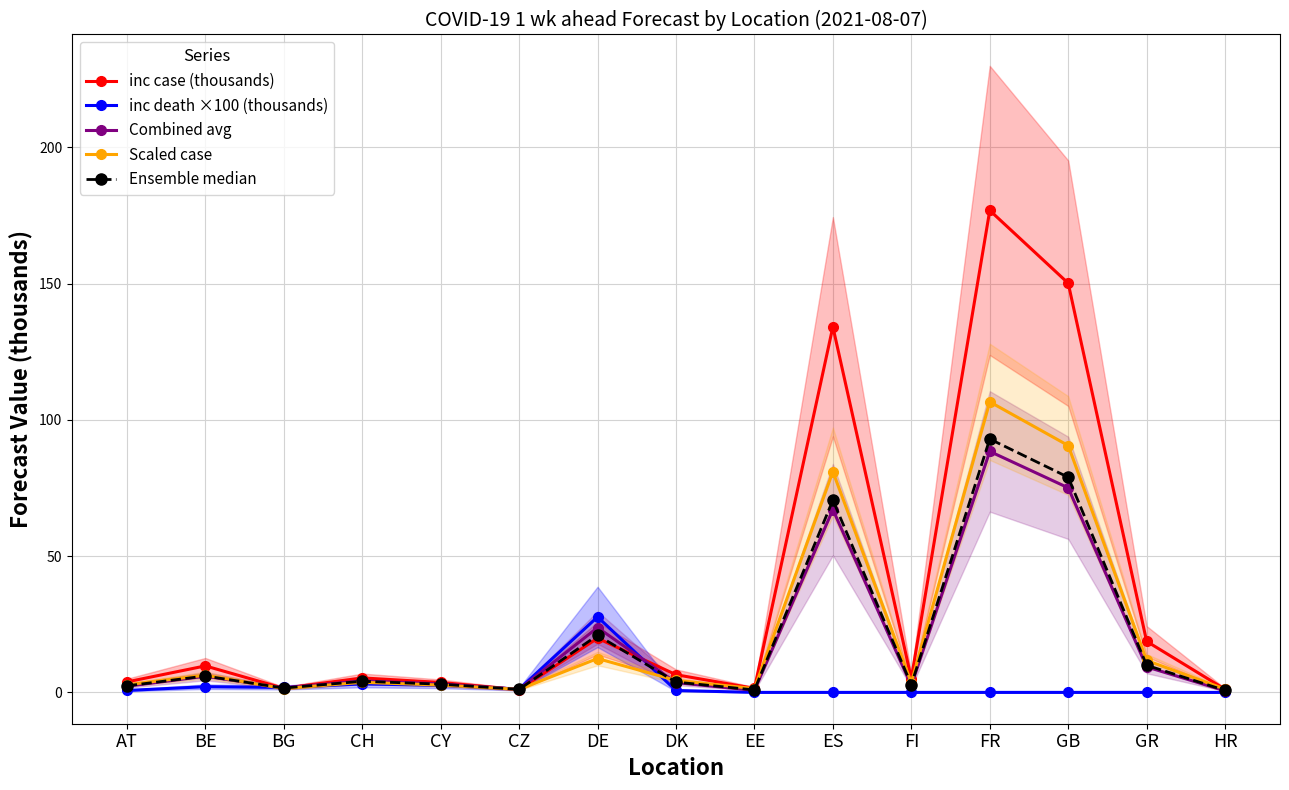

What is the maximum value shown in the chart?

176.9